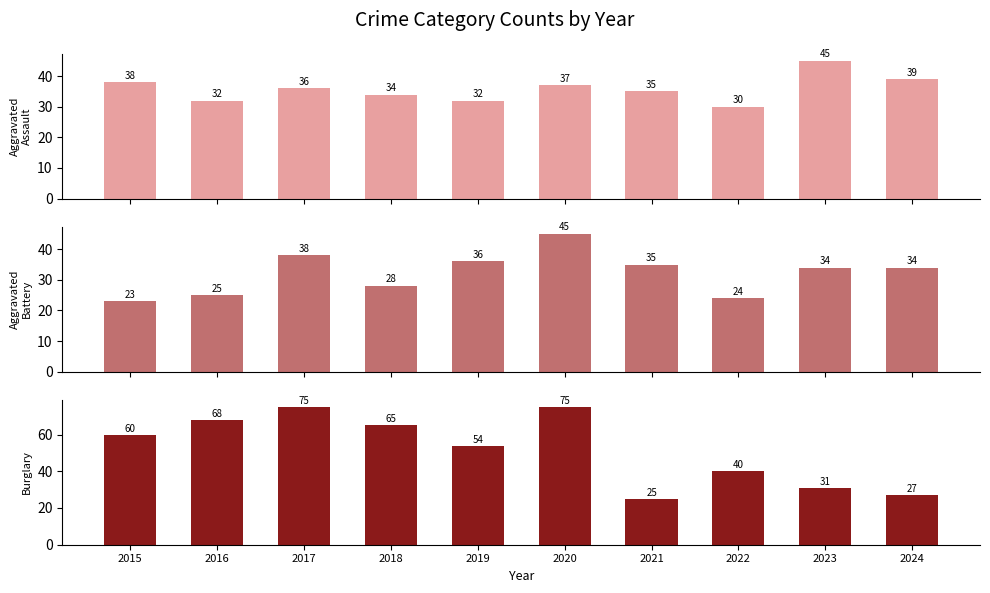

Count the number of data series in this chart.

3